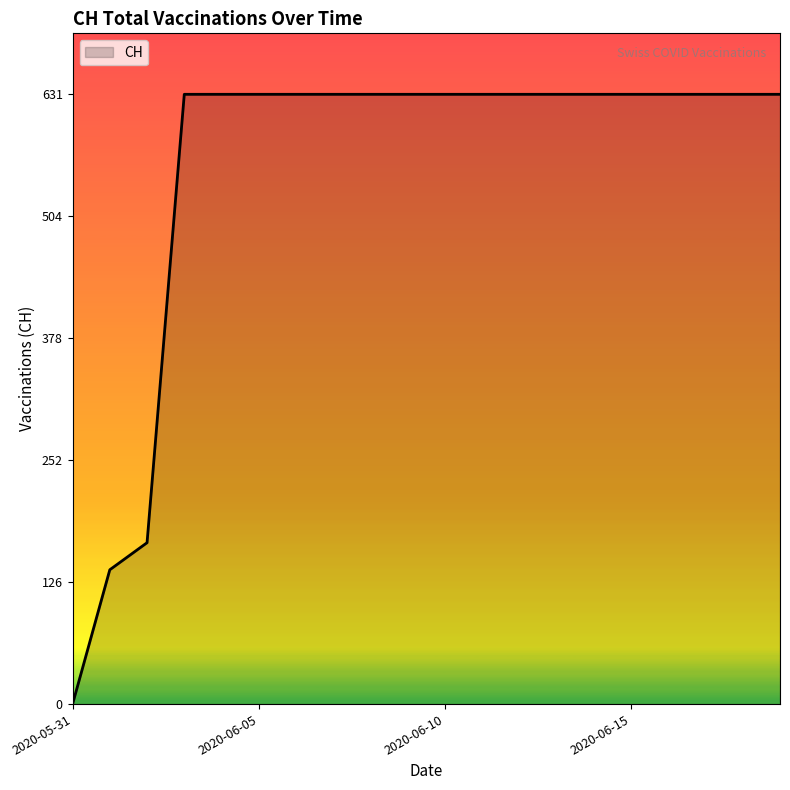

What is the greatest value displayed?

631